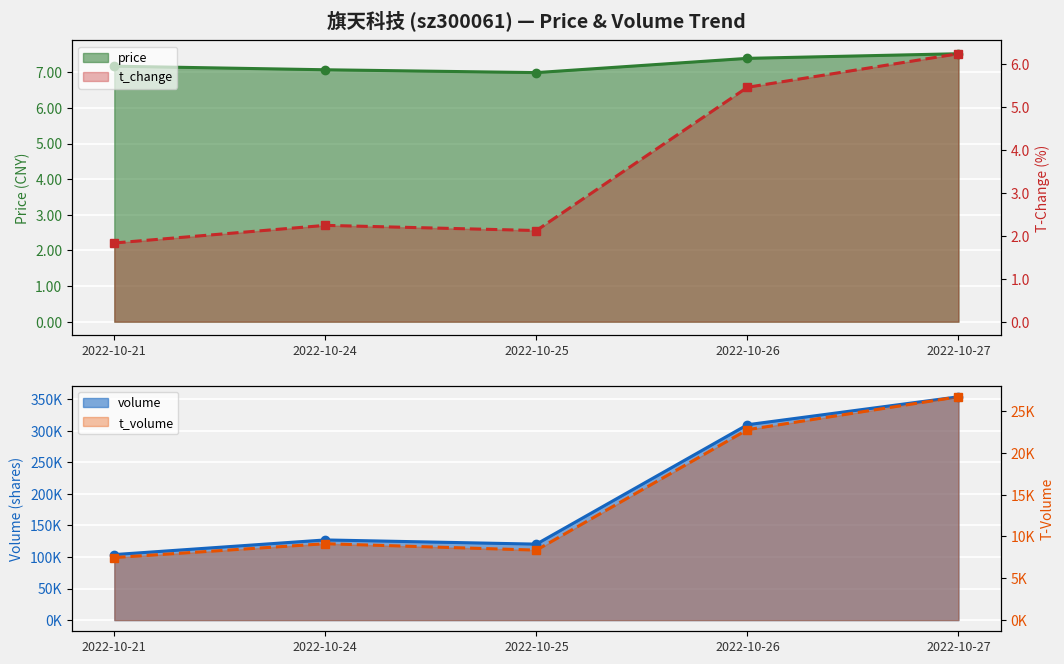

Which series has the widest spread of values?

t_change